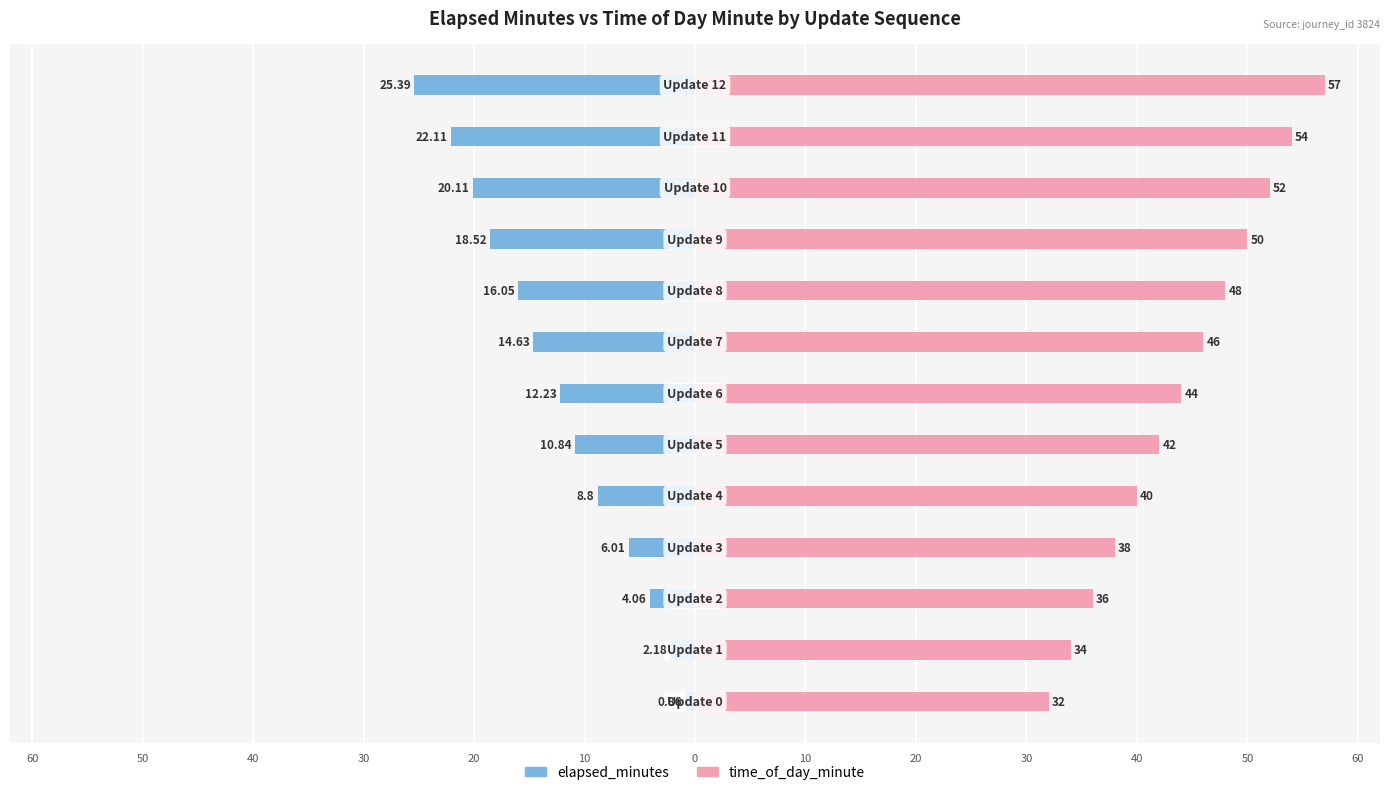

At how many categories does at least one series exceed 21?

13